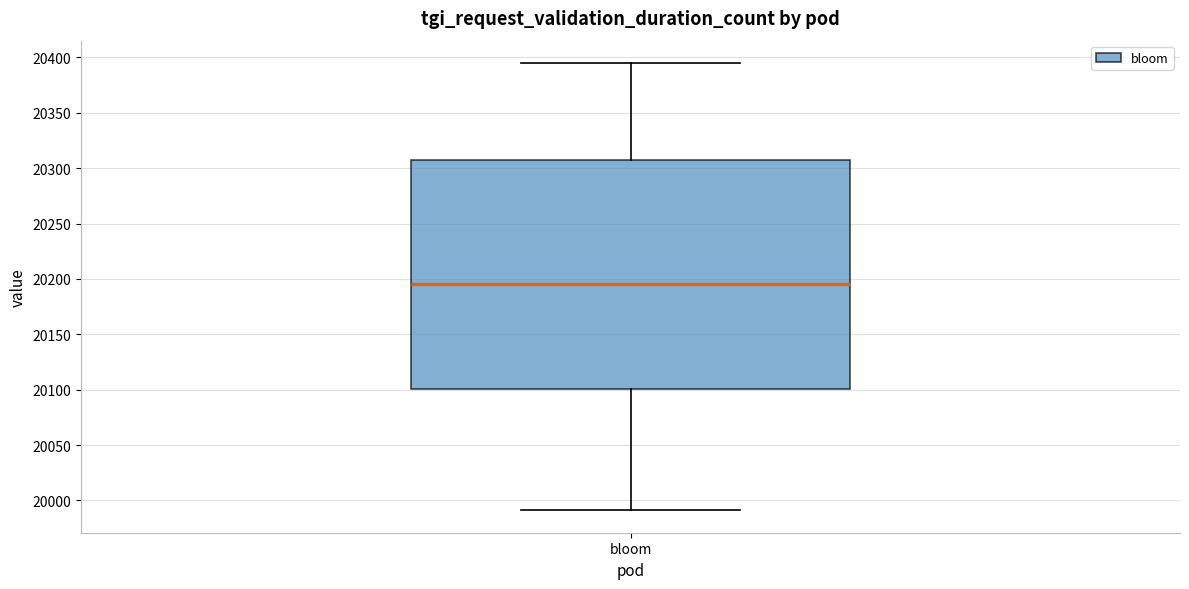

Where does the lower whisker of the box for bloom end on the y-axis? The values are not printed on the chart, so give them approximately, as read against the axis.

19990